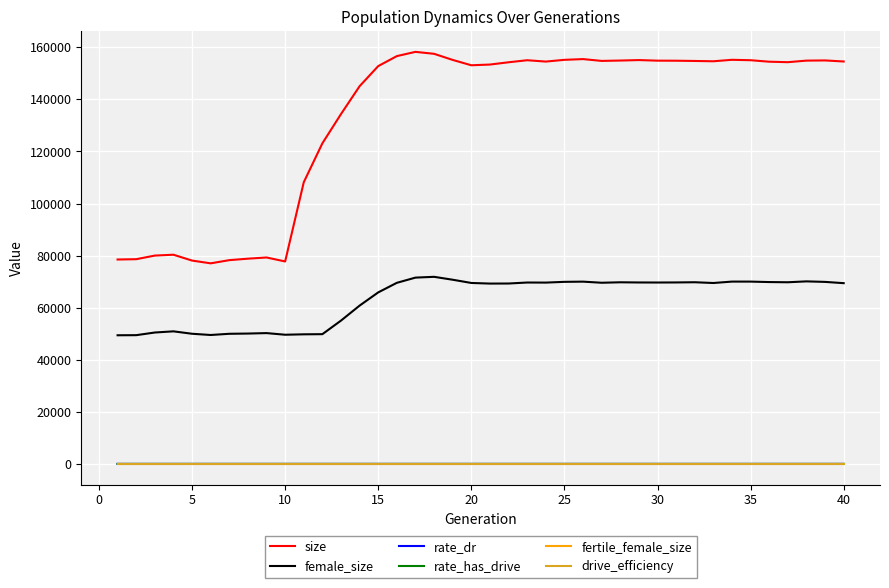

In female_size, how many points are higher than both neighbors (excluding endpoints)?

9